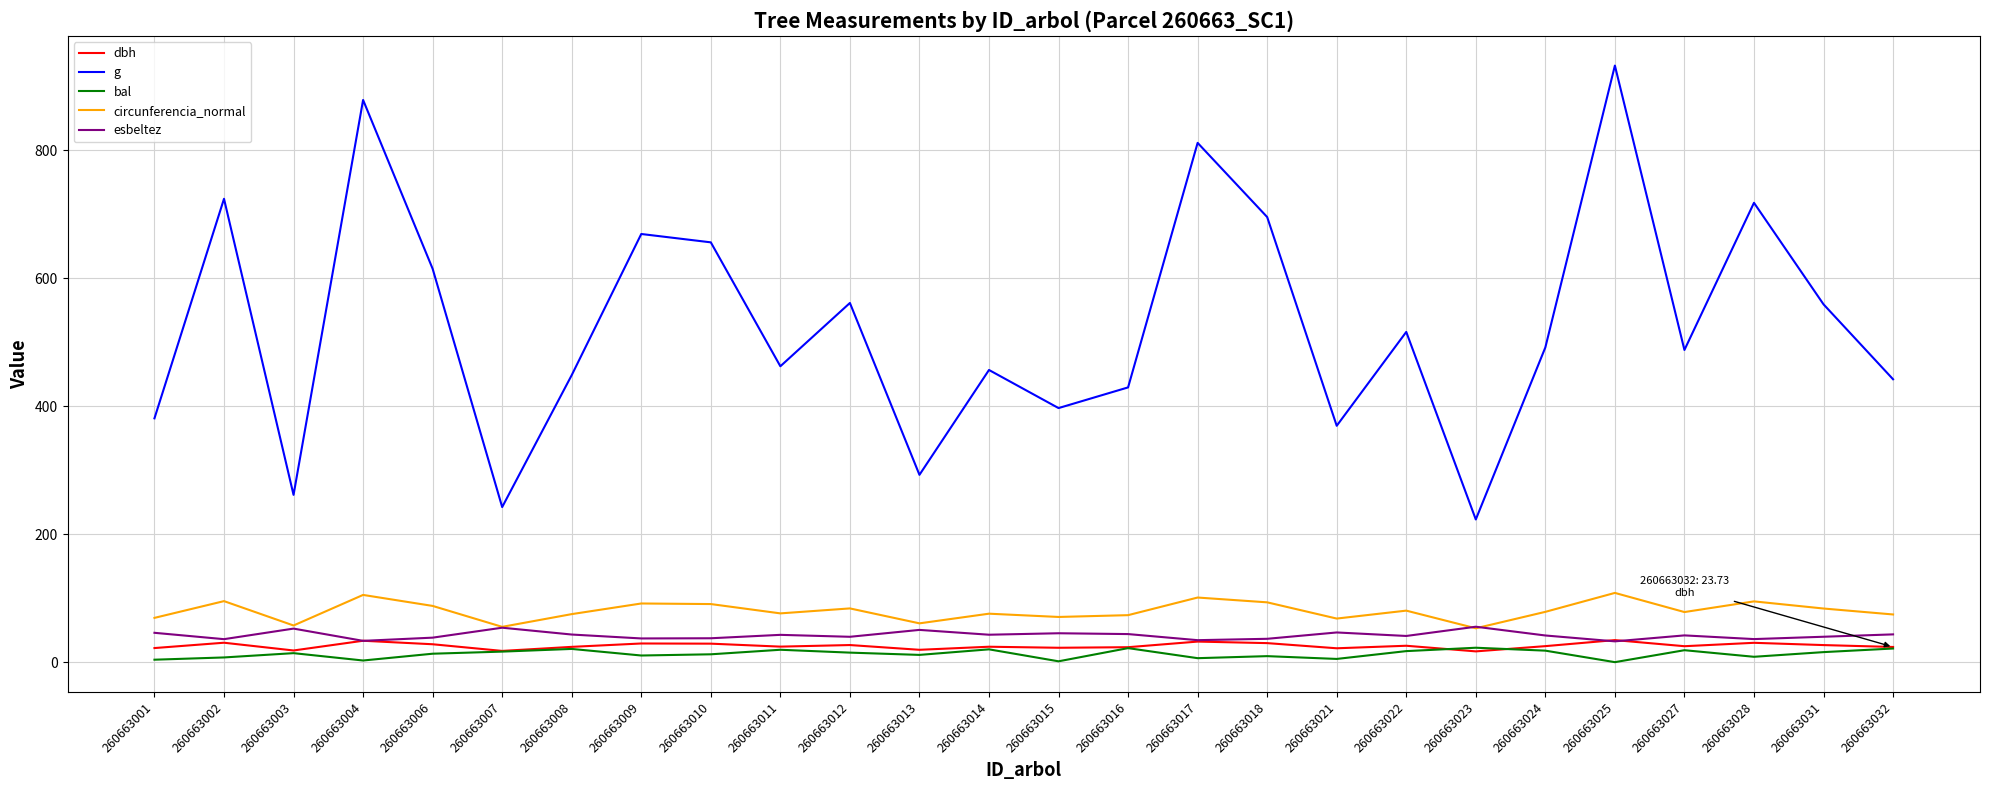

Is the value of g at 260663027 greater than the value of circunferencia_normal at 260663013?

Yes